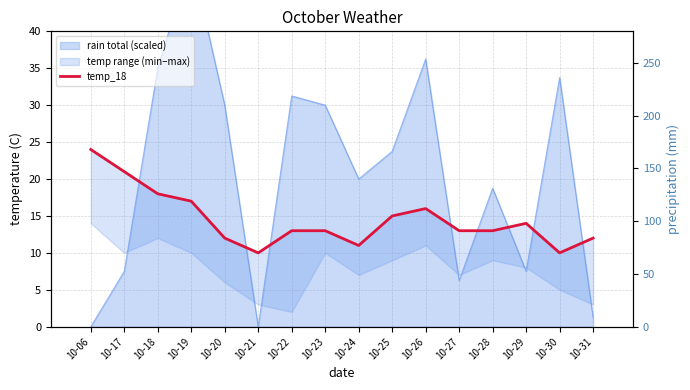

The chart shows a value of 8 at 10-22. True or false?

False